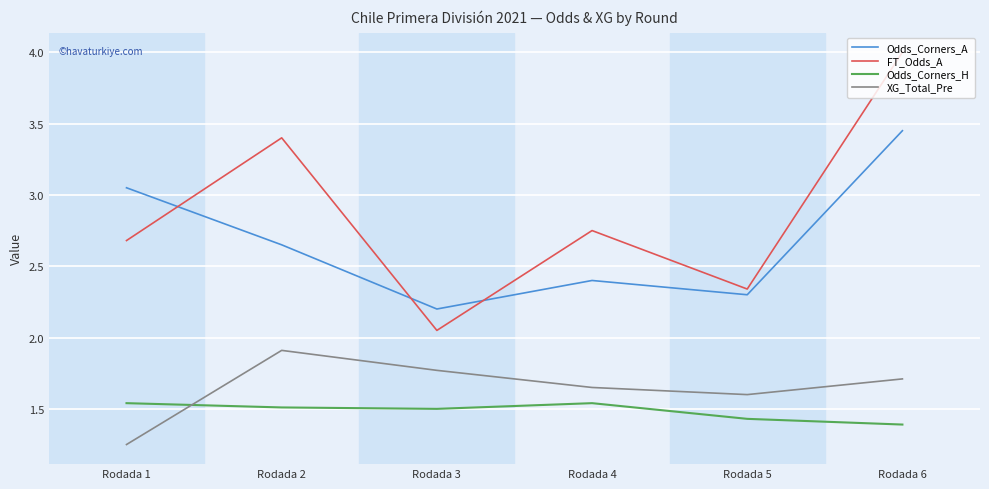

What is the maximum value for FT_Odds_A?

4.0